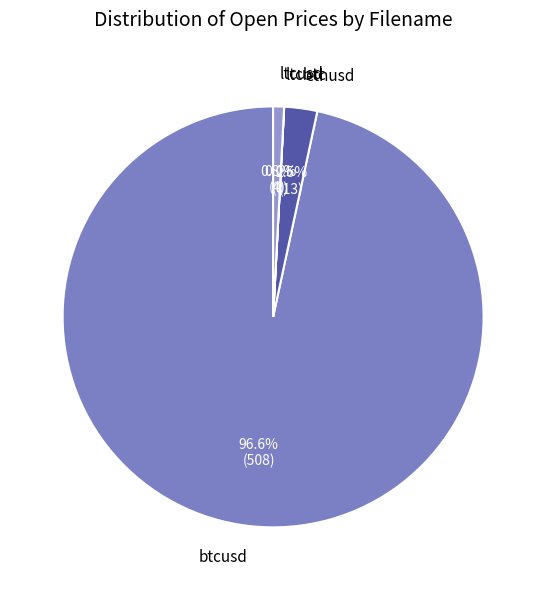

Do btcusd and ltcusd together represent more than half of the pie?

Yes